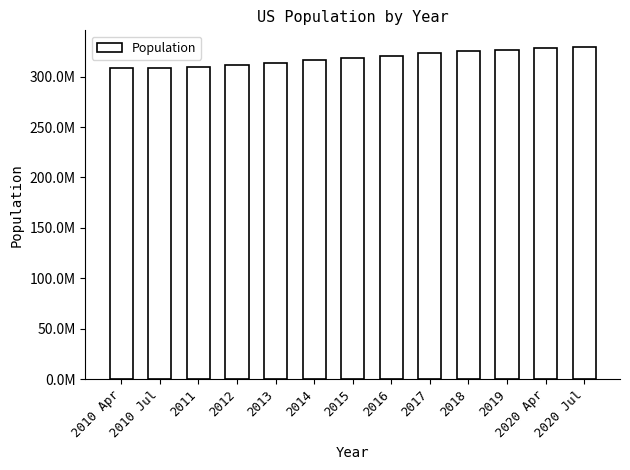

The chart shows a value of 460097016 at 2013. True or false?

False